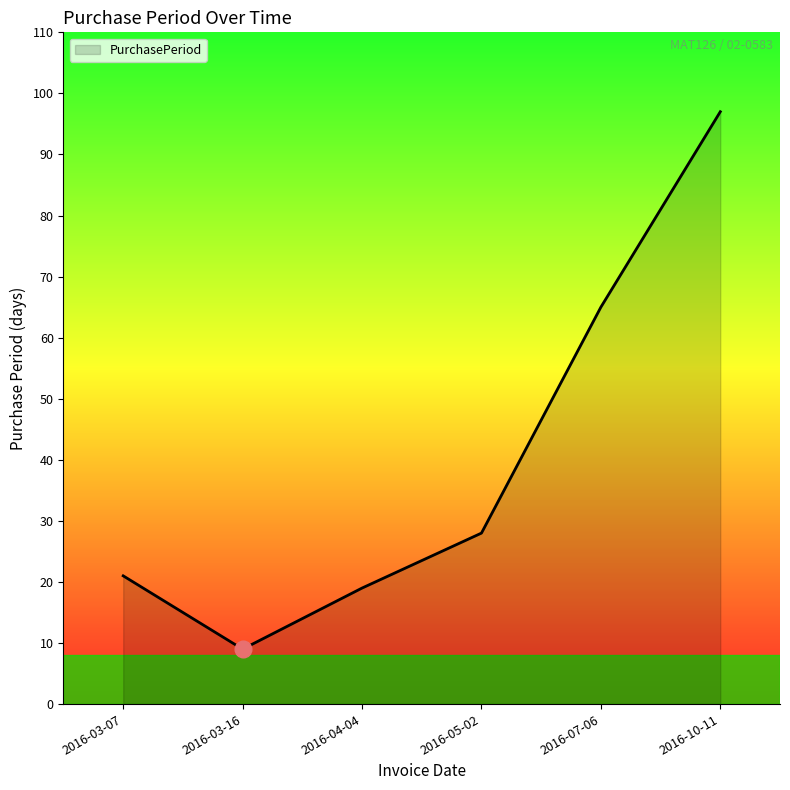

Reading right to left, list all the values displayed in this chart.

2016-10-11=97	2016-07-06=65	2016-05-02=28	2016-04-04=19	2016-03-16=9	2016-03-07=21